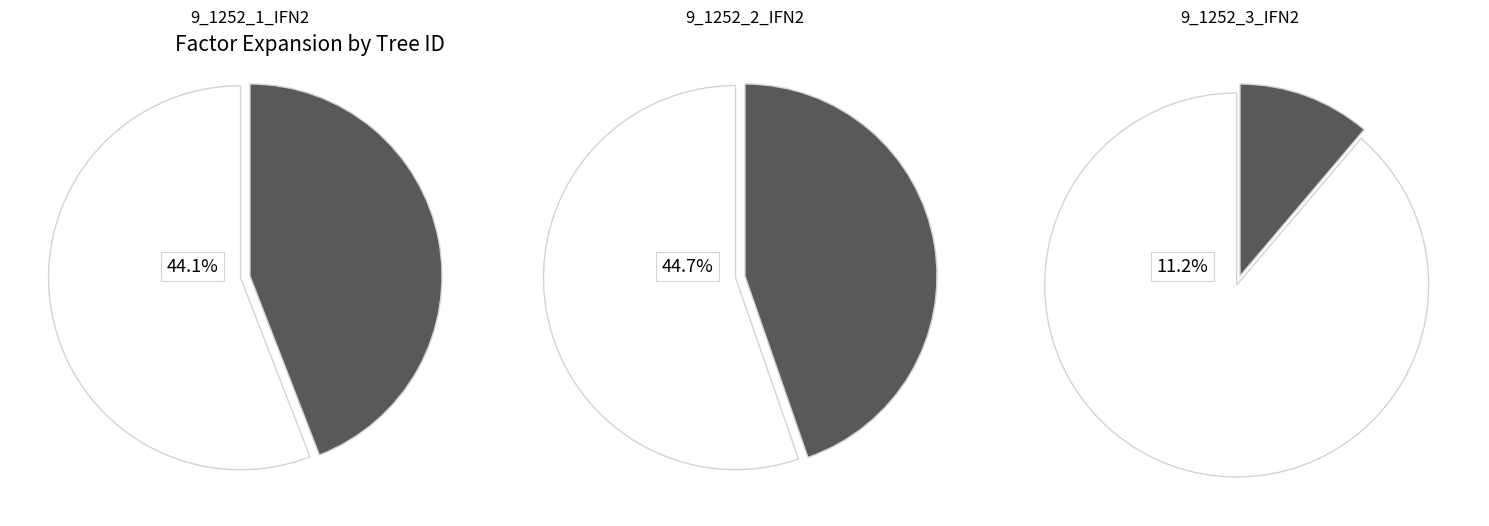

Which category has the smallest portion of the pie?

9_1252_3_IFN2